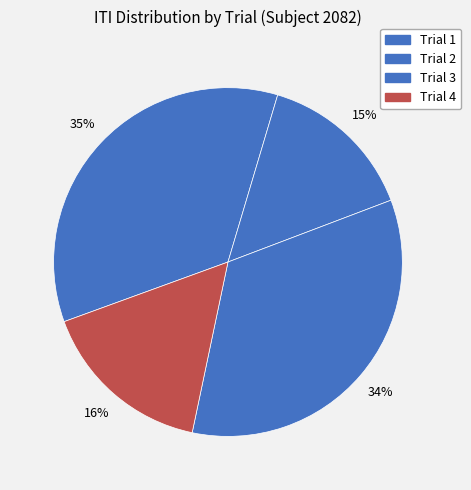

To the nearest percent, what is the average slice percentage?

25%